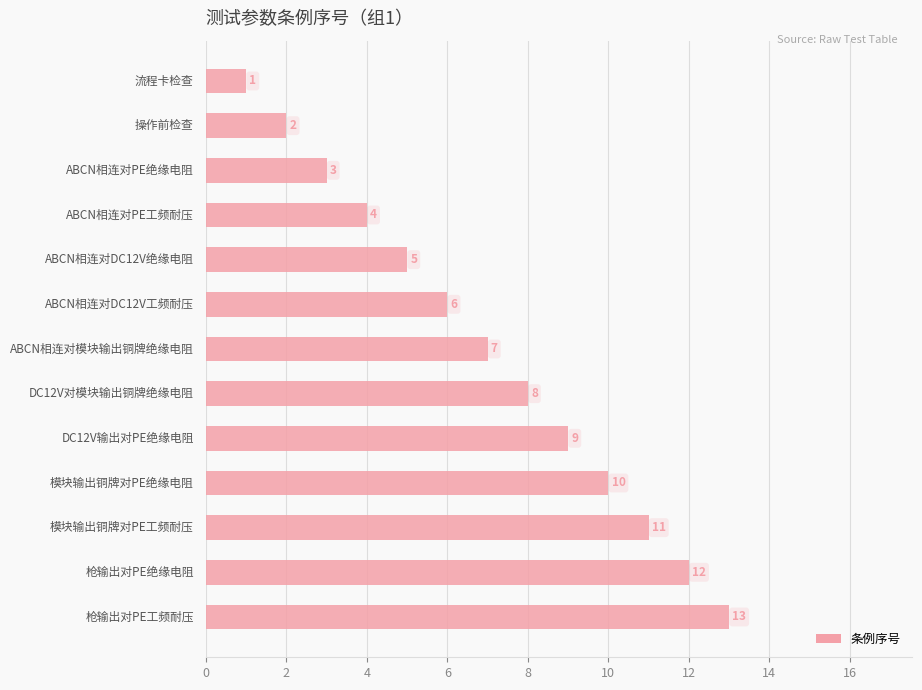

What is the sum of all values?

91